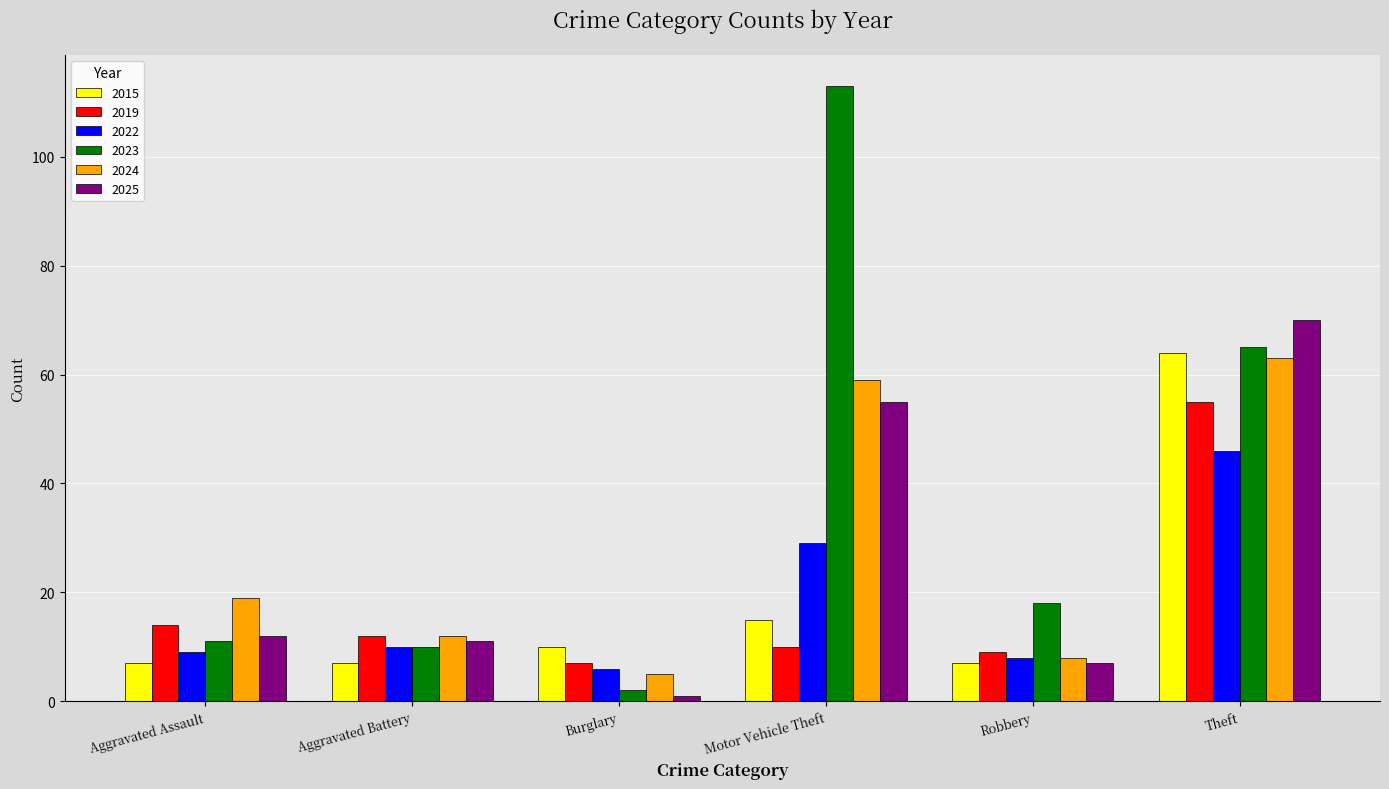

The value of 2019 at Robbery is 3. True or false?

False